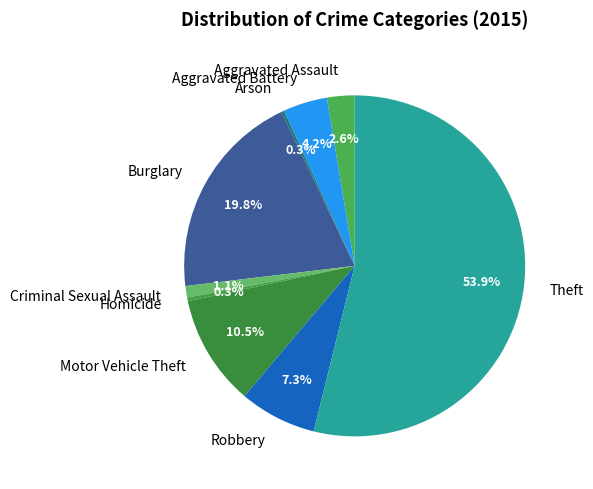

Combined, what portion of the pie is Criminal Sexual Assault and Aggravated Assault?

3.7%